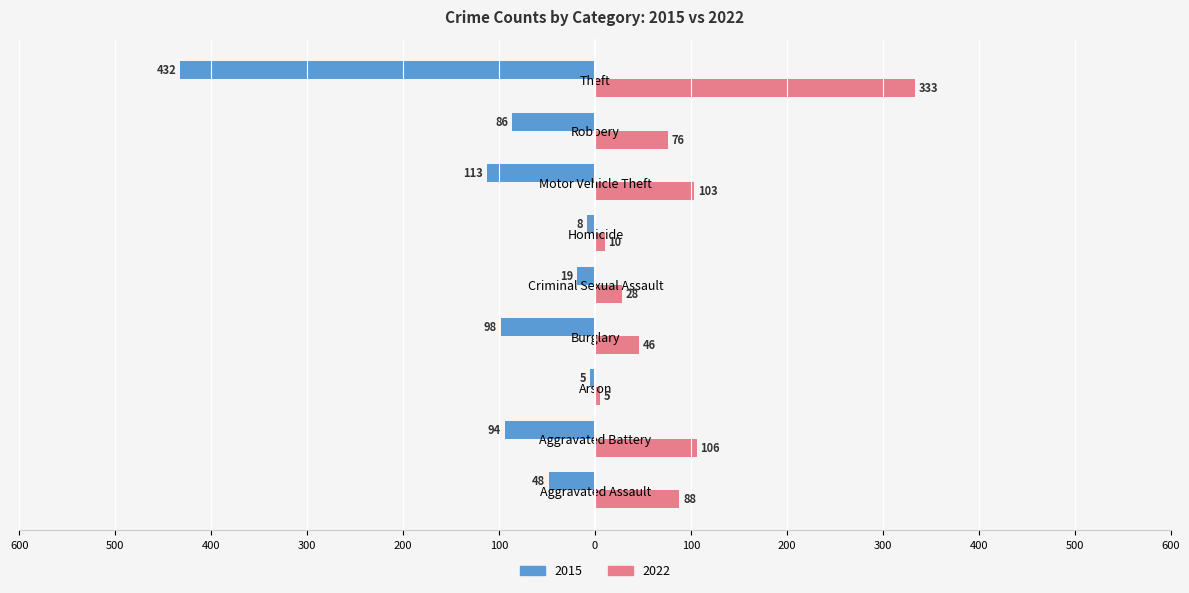

What is the difference between the highest and lowest values at Aggravated Battery?

200